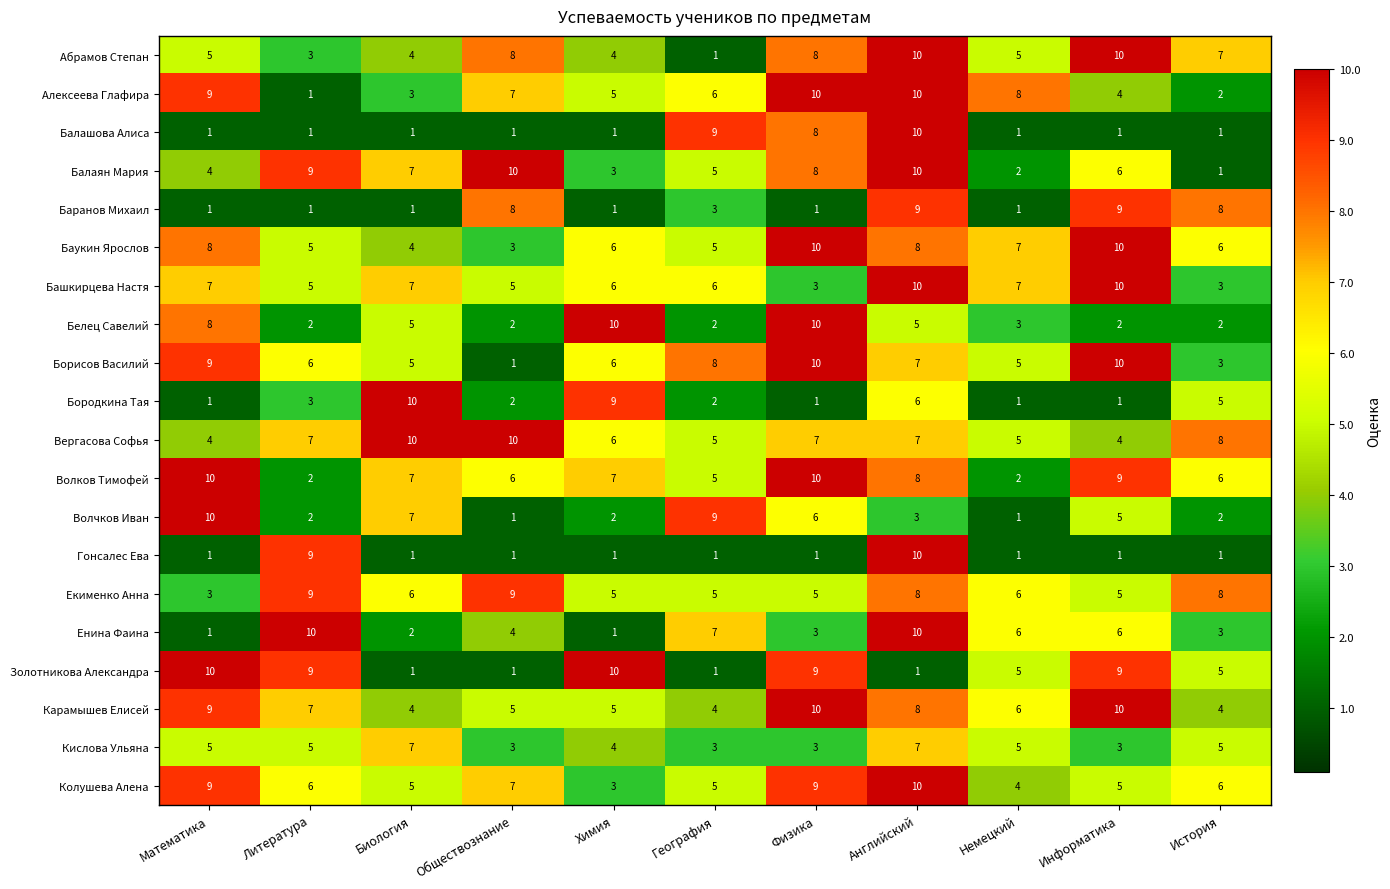

What value does the Балаян Мария series have at Английский?

10